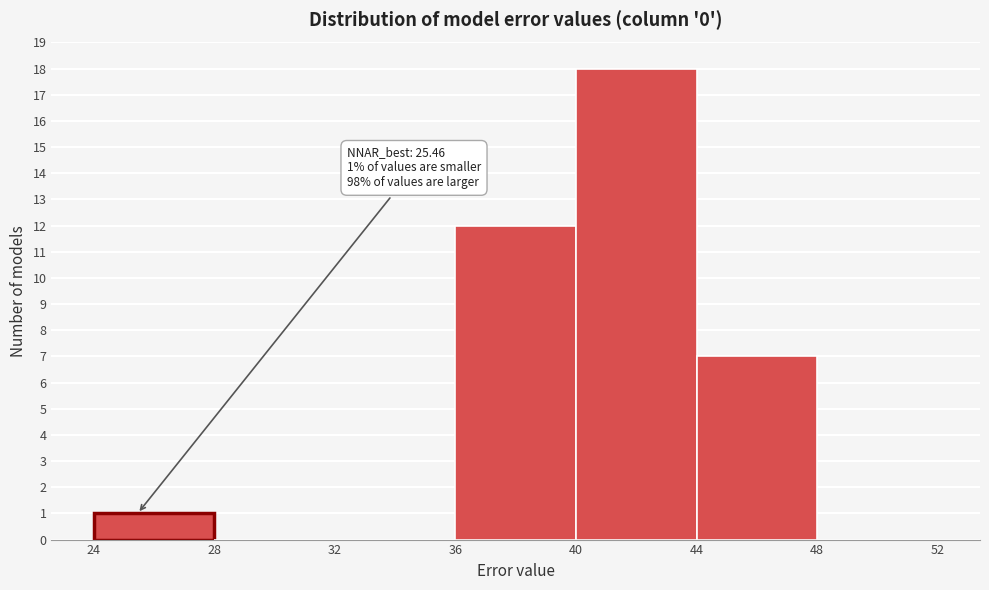

Which range on the x-axis has the tallest bar?

40 to 44